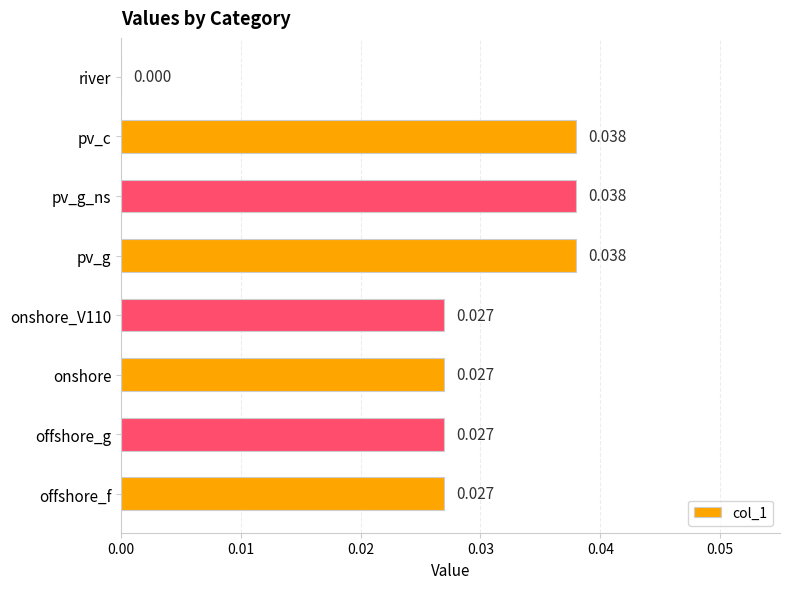

What is the sum of all values?

0.2